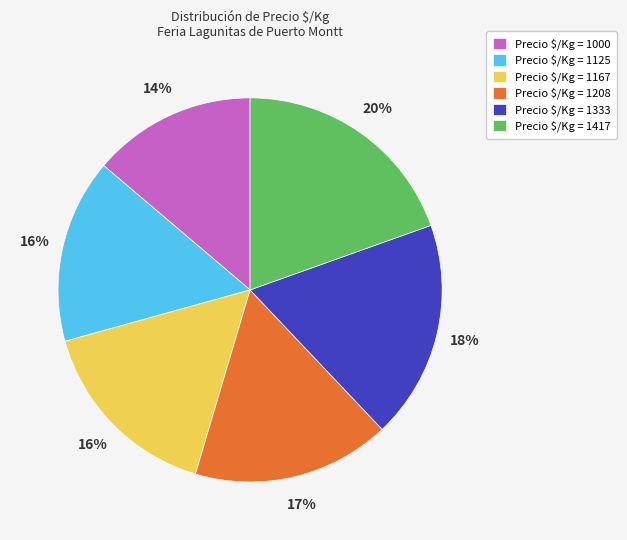

The Precio $/Kg = 1167 slice represents 25% of the pie. True or false?

False